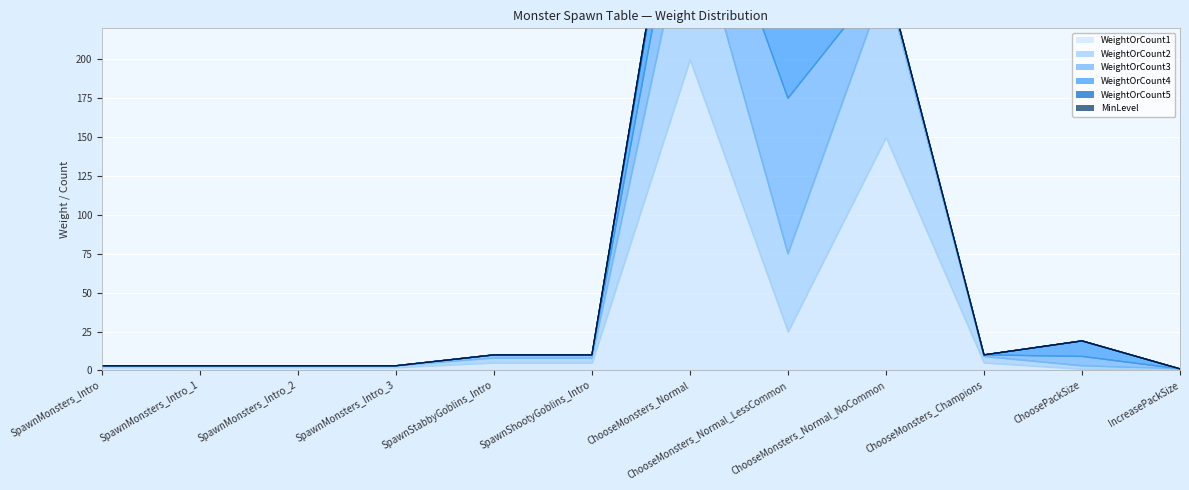

Where is WeightOrCount3 nearest to the value 50?

ChooseMonsters_Normal